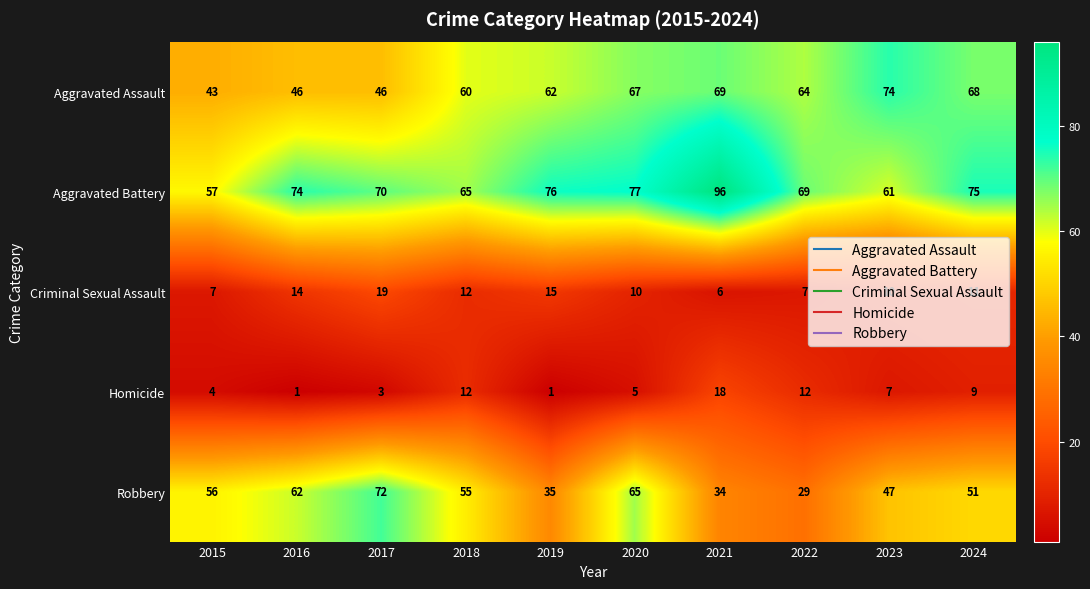

What is the total value across all series at 2022?

181